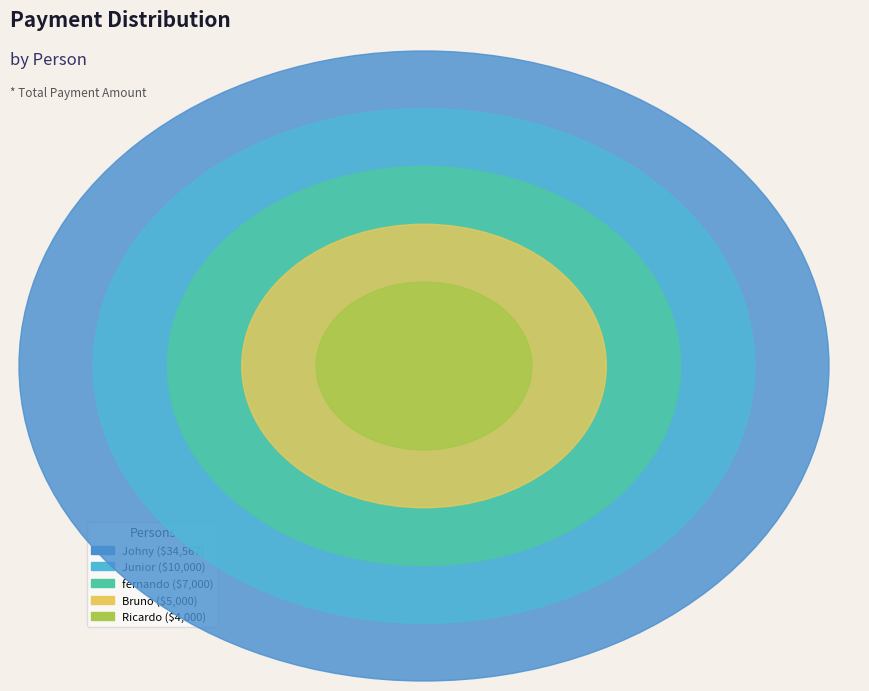

Which has a higher value, Junior or fernando?

Junior